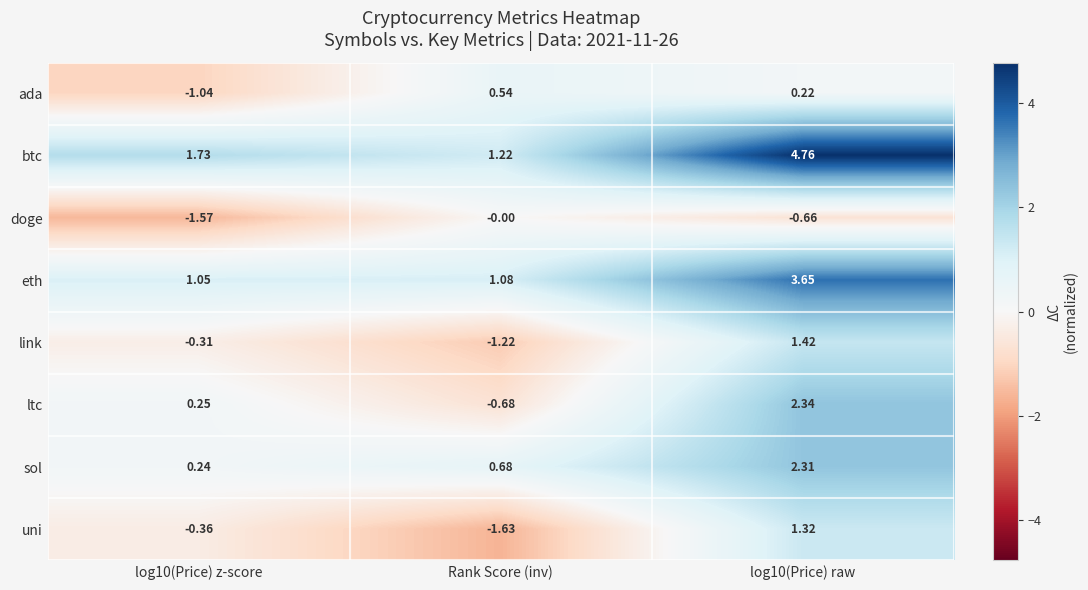

Which series changed the most between log10(Price) z-score and Rank Score (inv)?

ada